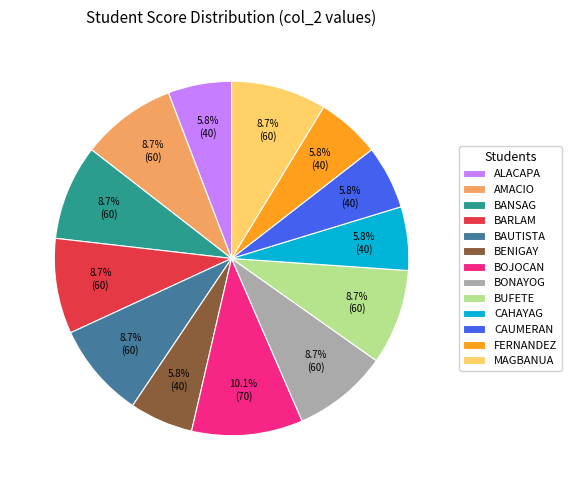

How many segments does this pie chart have?

13